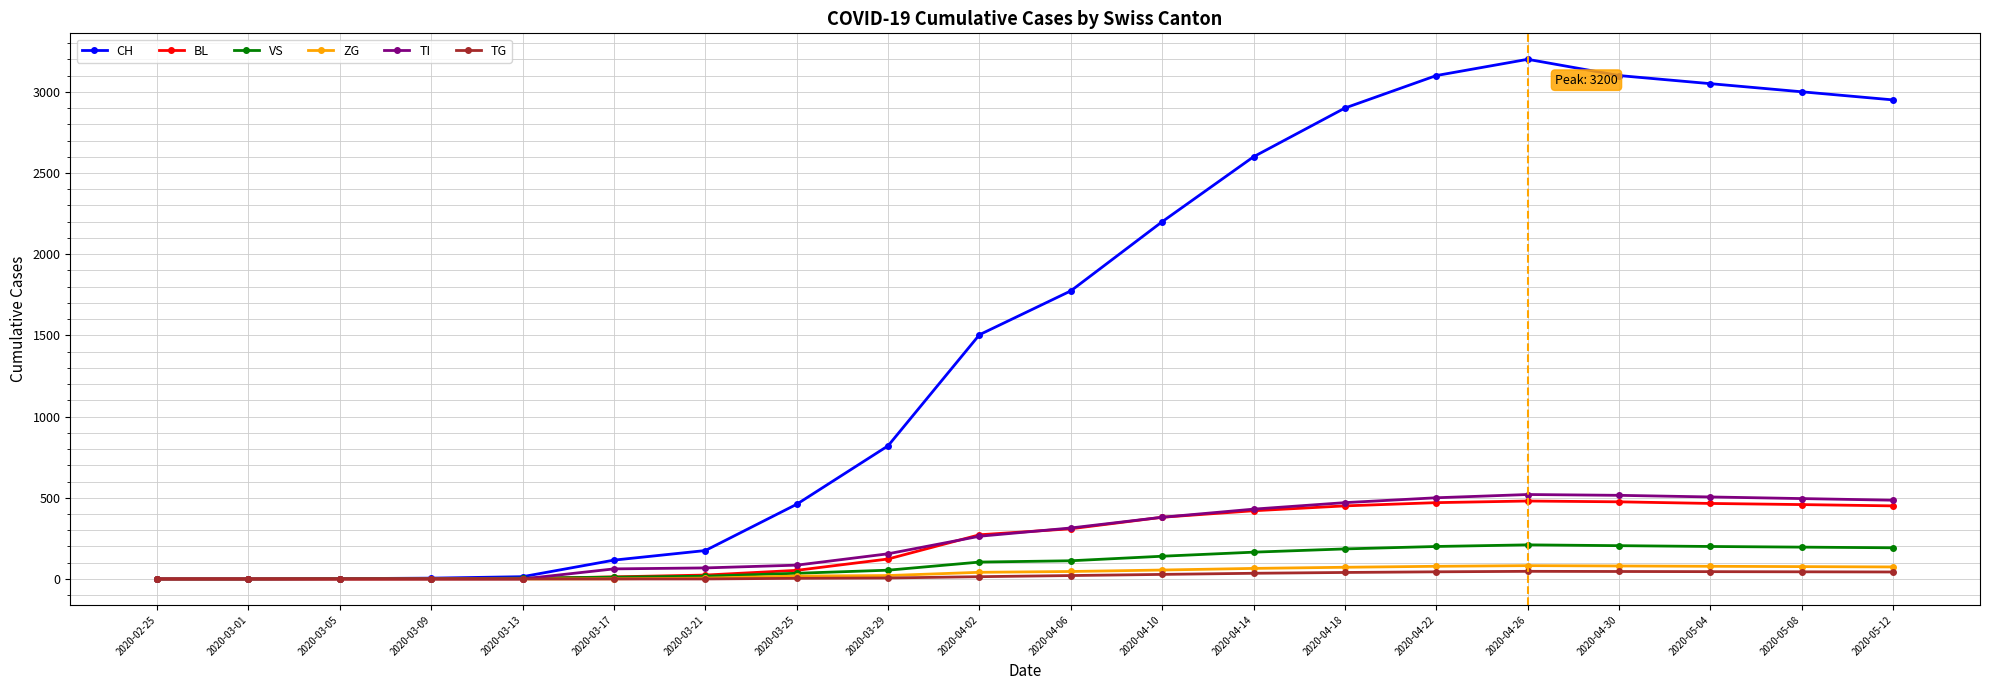

Is this an area chart (filled region under the line)?

No